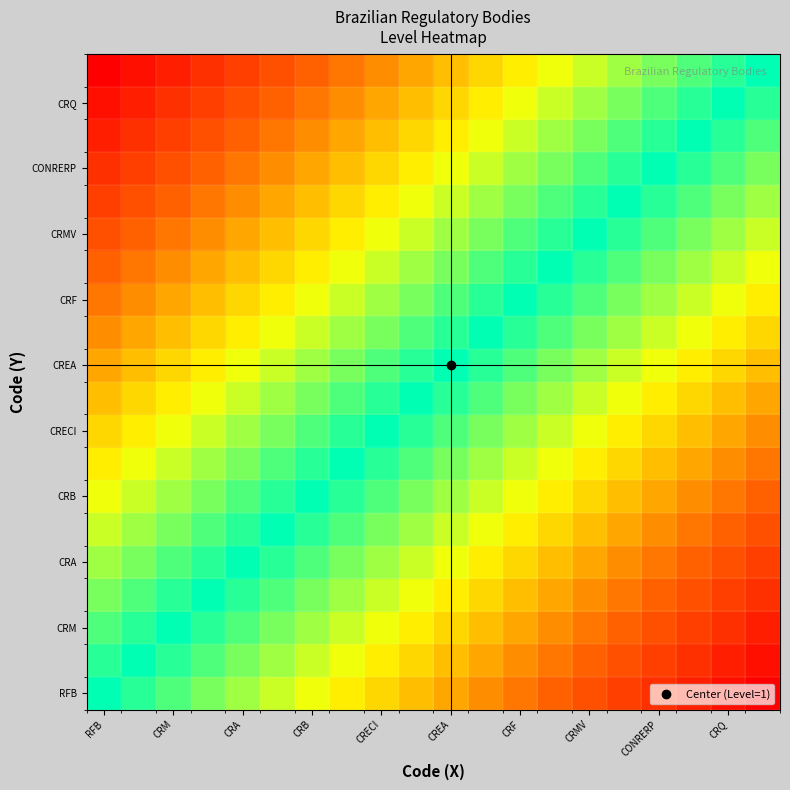

Count the number of data series in this chart.

20